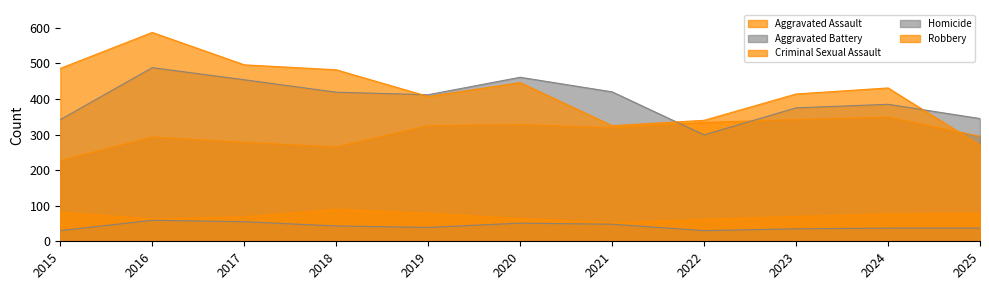

How many lines are shown in the chart?

5